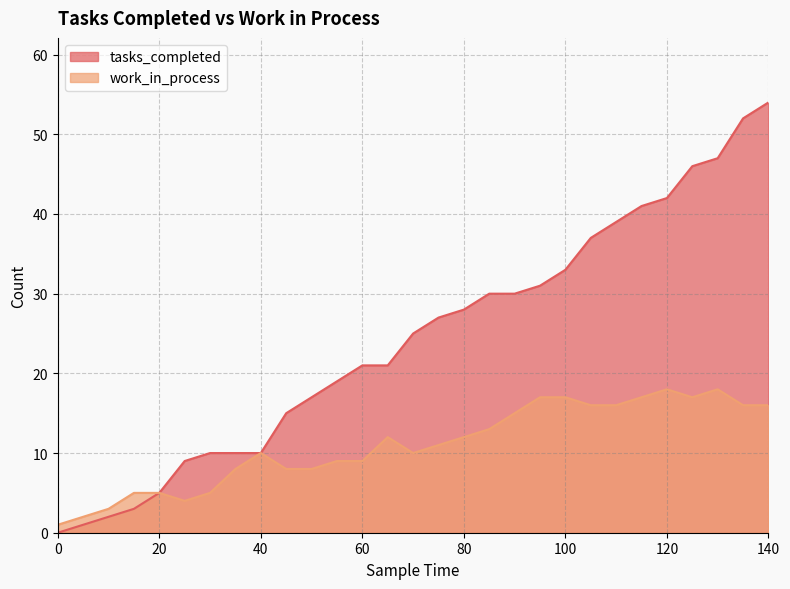

What is the difference between the highest and lowest values at 135?

36